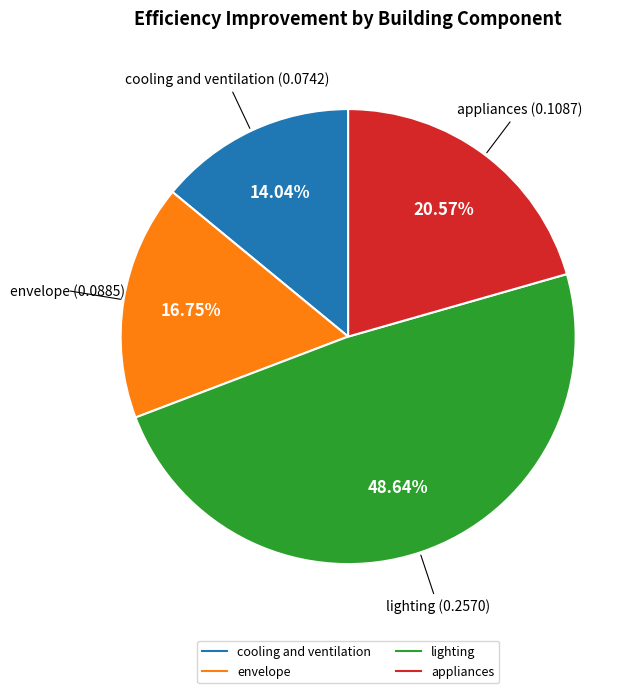

How many slices are in this pie chart?

4